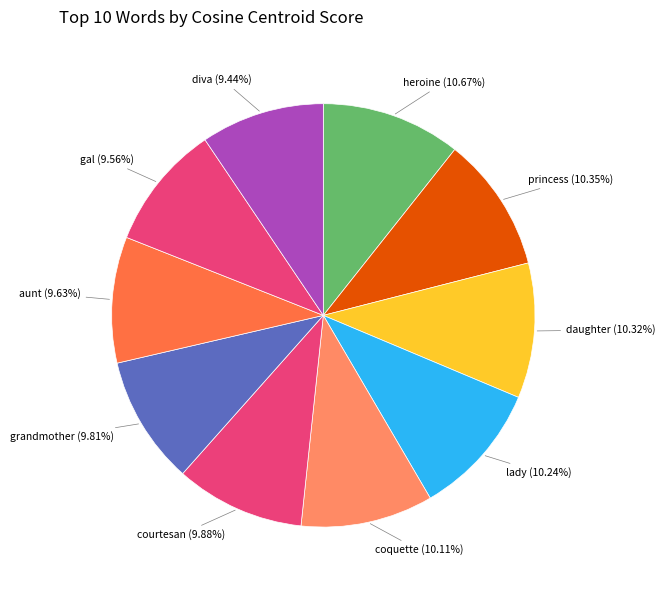

Approximately how many times larger is the value at coquette compared to diva?

1.1